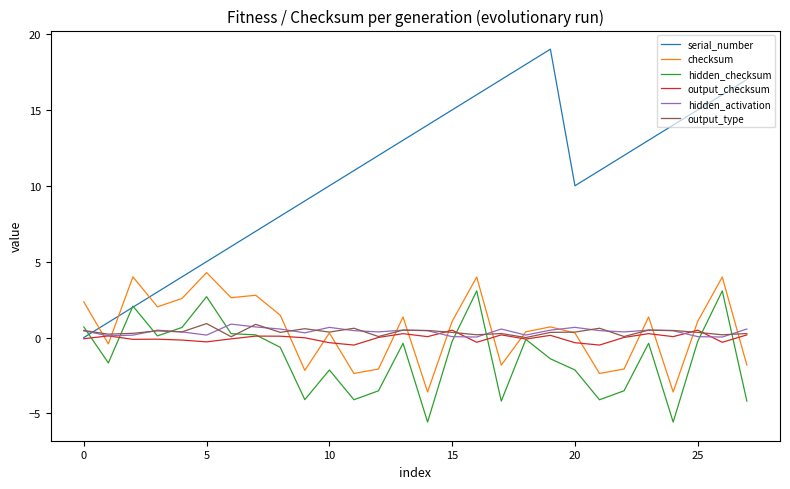

How many intersections are there between serial_number and output_type?

1